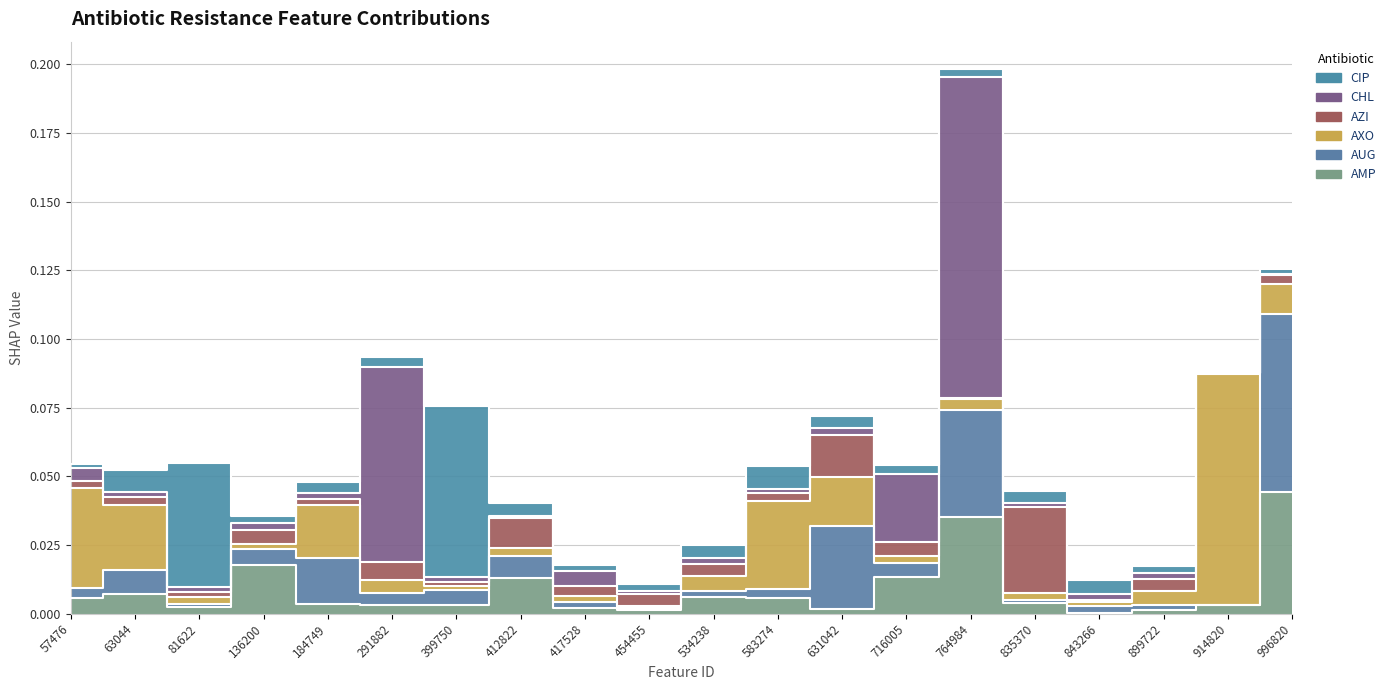

Is the value of CHL at 63044 greater than the value of CIP at 184749?

No